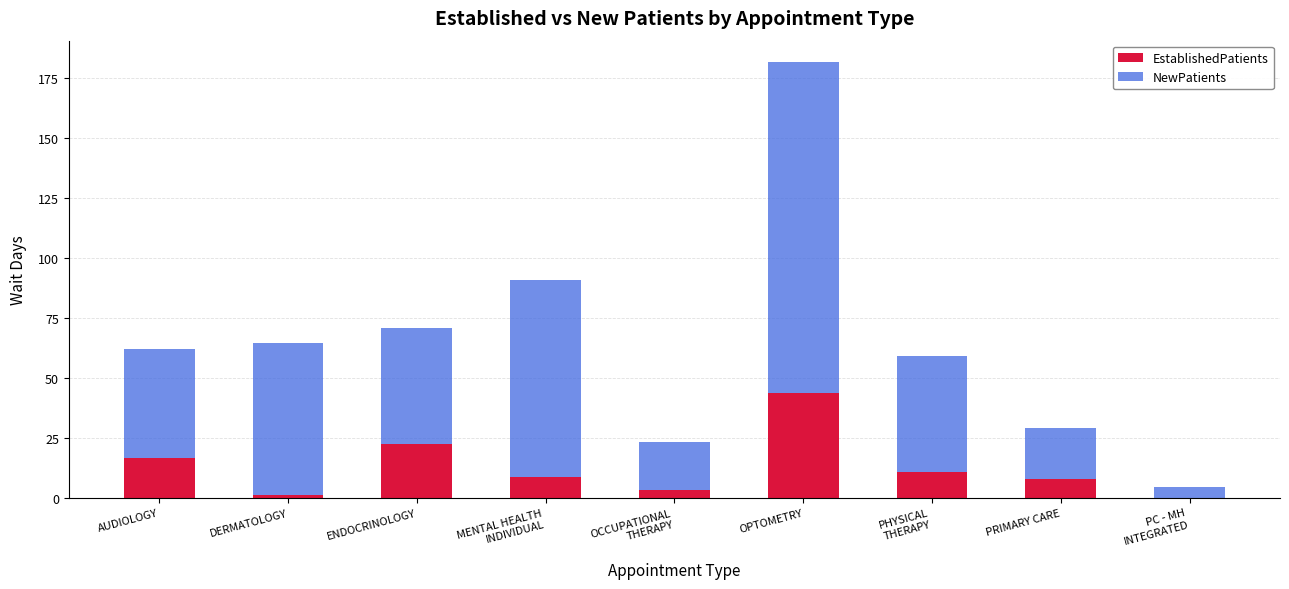

Which category has the highest value in the EstablishedPatients series?

OPTOMETRY